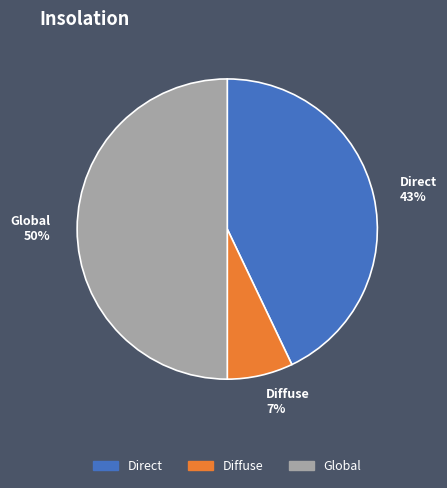

Is it true that Diffuse is 7% of the pie?

True